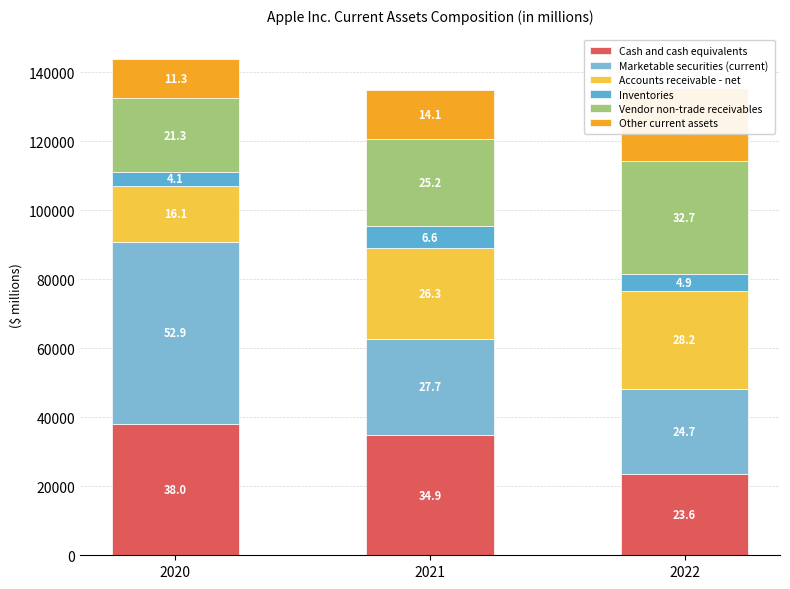

Reading left to right, extract all data points from this chart.

Cash and cash equivalents: 38016	34940	23646
Marketable securities (current): 52927	27699	24658
Accounts receivable - net: 16120	26278	28184
Inventories: 4061	6580	4946
Vendor non-trade receivables: 21325	25228	32748
Other current assets: 11264	14111	21223